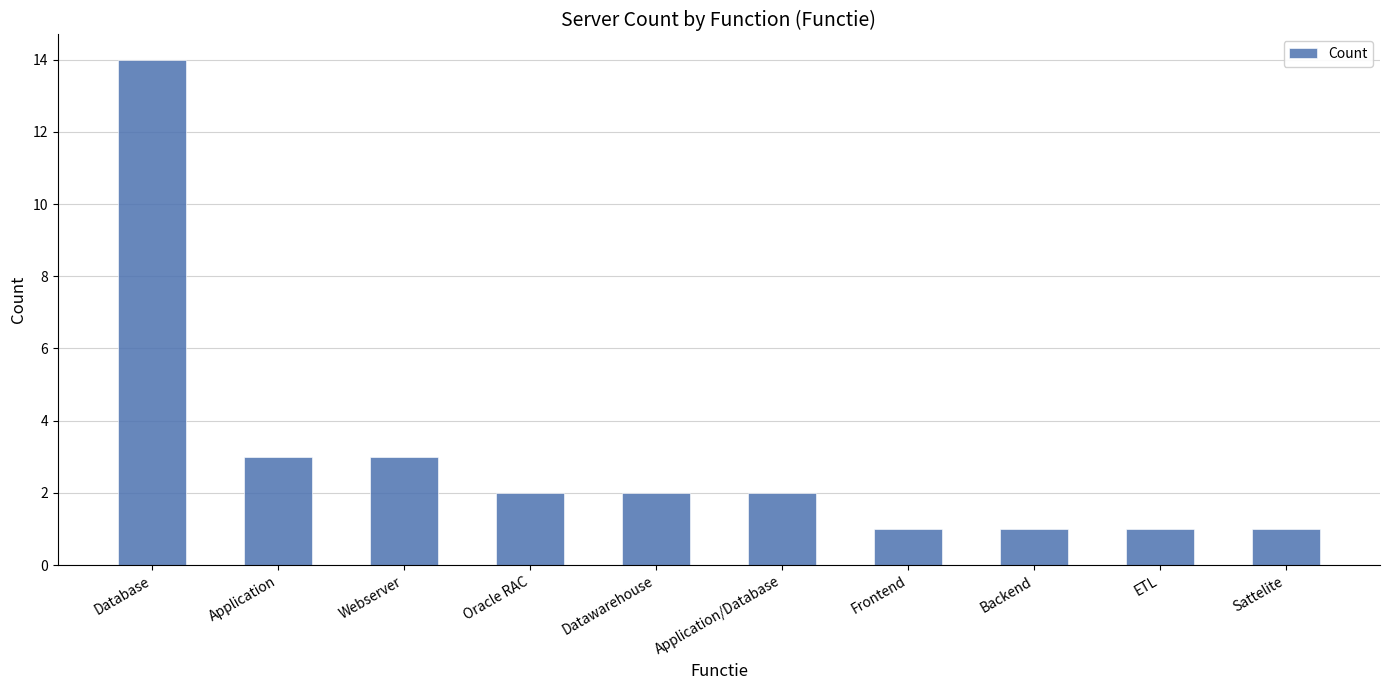

What is the average value?

3